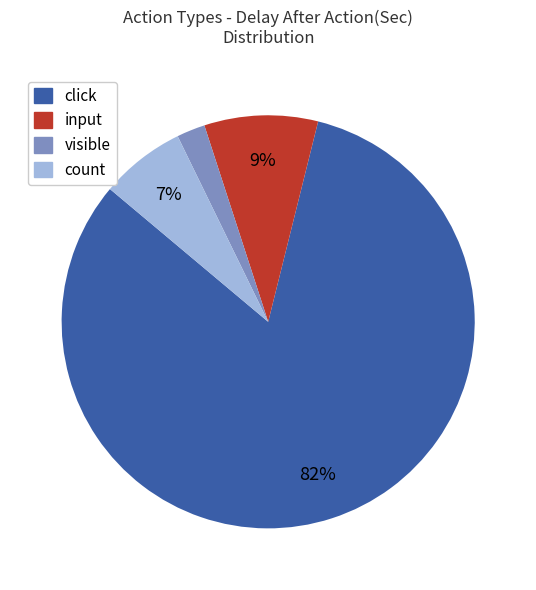

Which category has the smallest portion of the pie?

visible